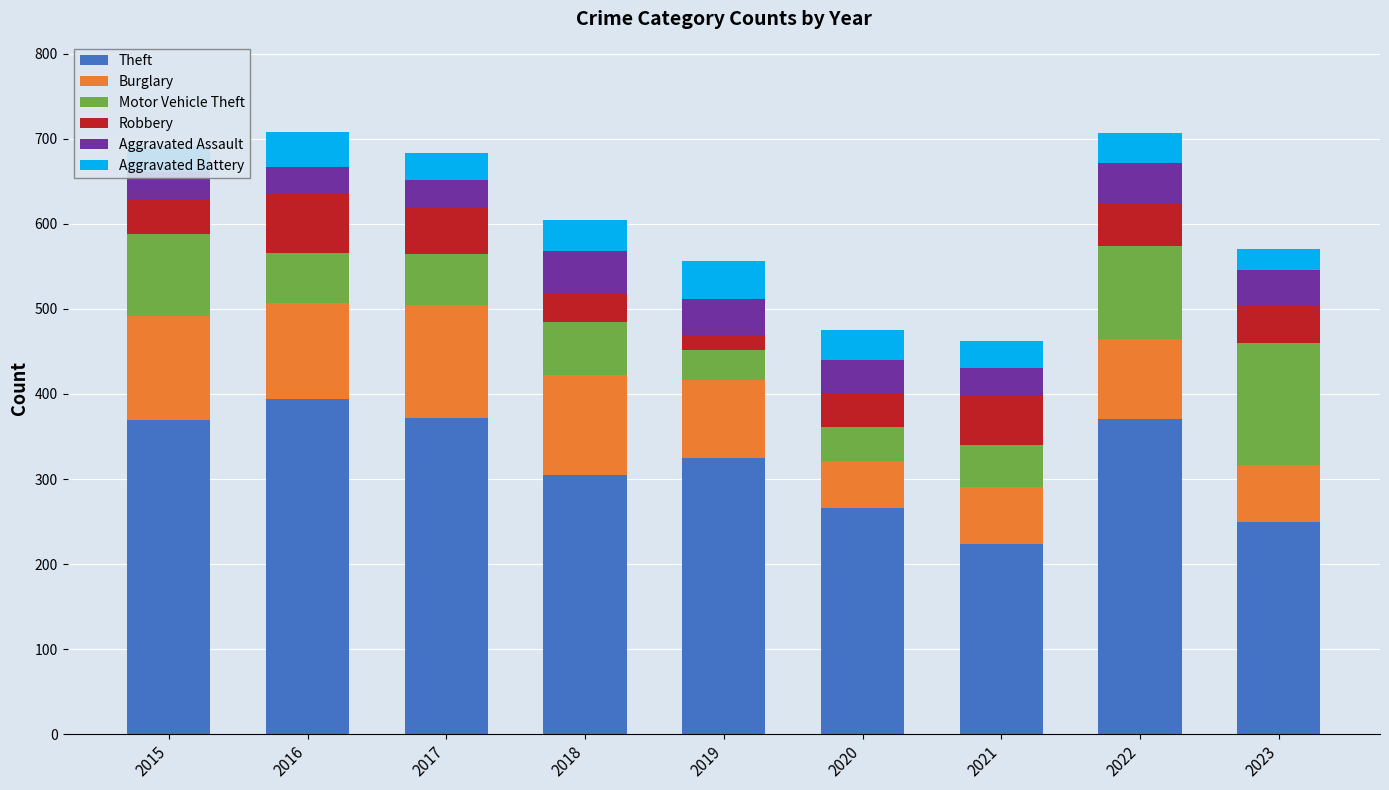

The value of Burglary at 2020 is 31. True or false?

False